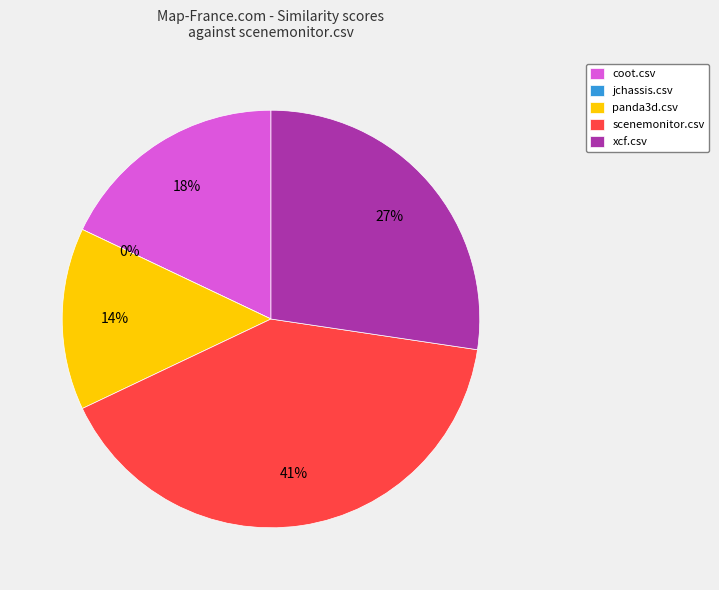

What percentage do panda3d.csv and jchassis.csv together represent?

14.1%